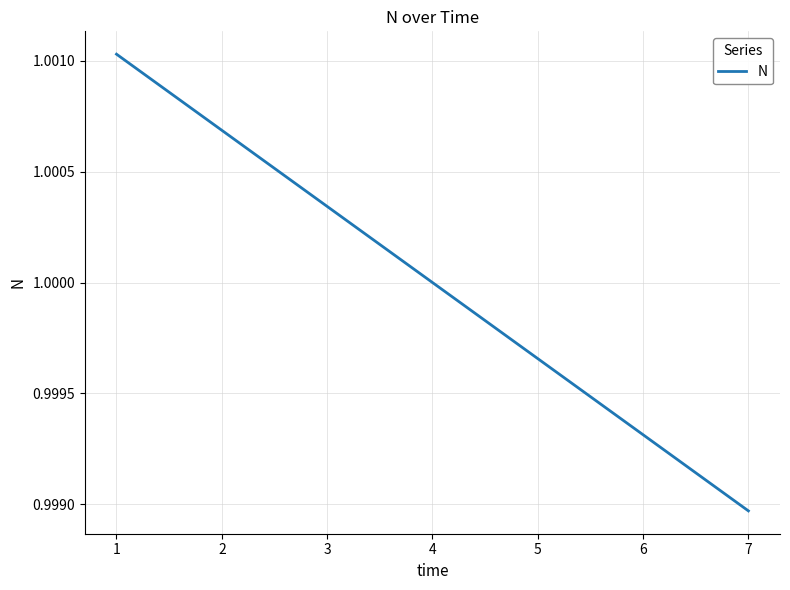

Is this an area chart (filled region under the line)?

No